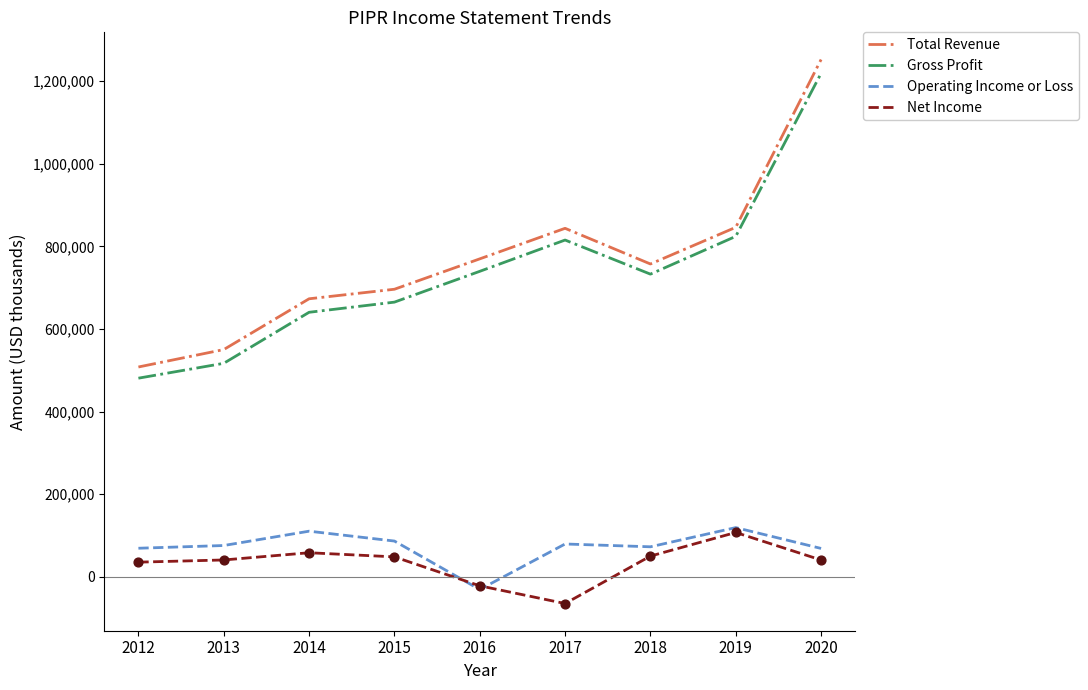

Which series changed the most between 2019 and 2020?

Total Revenue